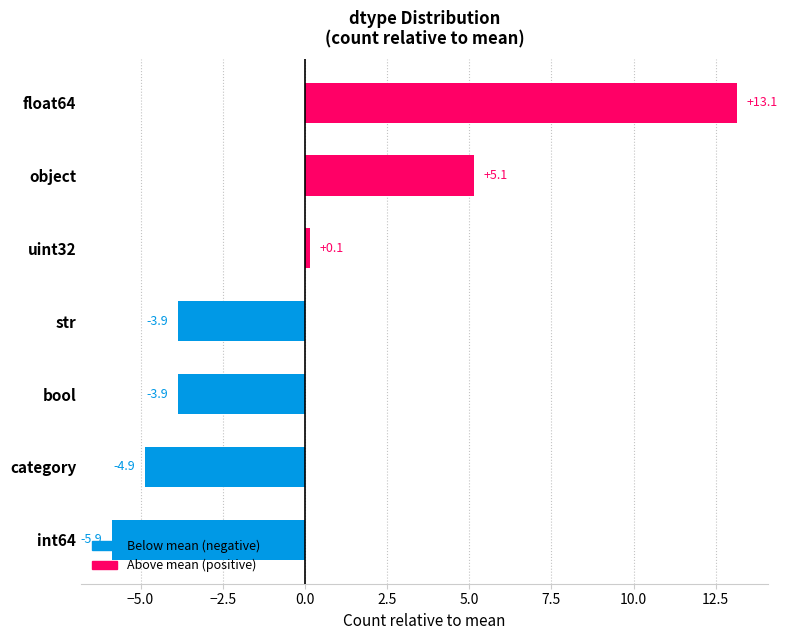

How many series are shown in this chart?

1